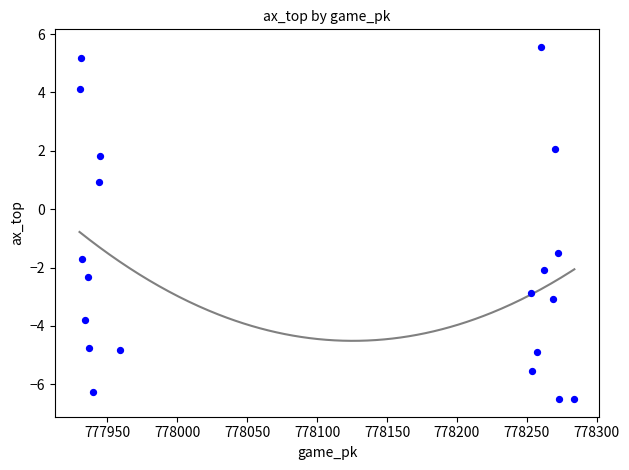

What is the range of Y values (max minus min)?

12.1